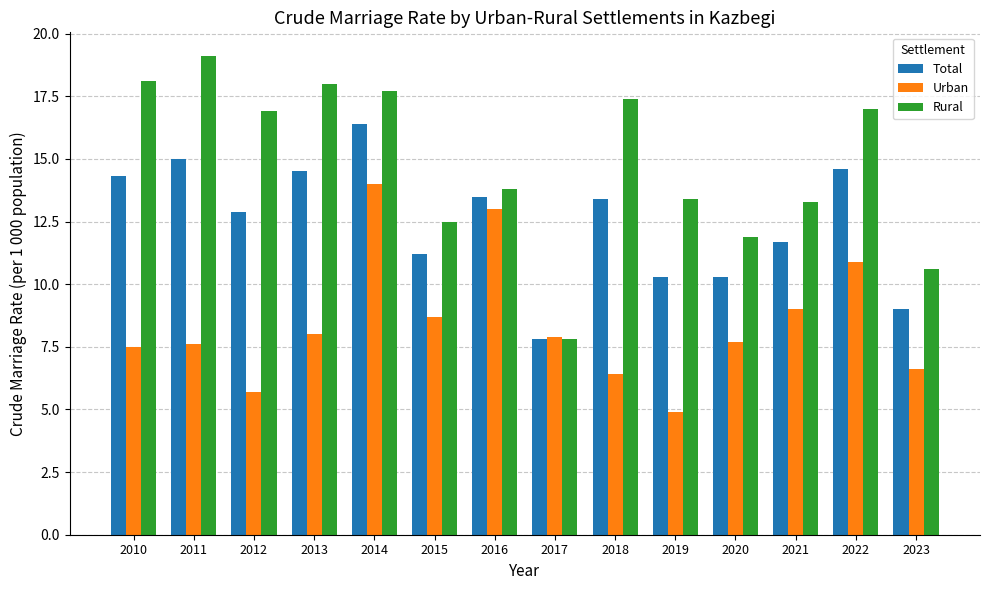

What is the value of the Total bar at the 4th from the left?

14.5